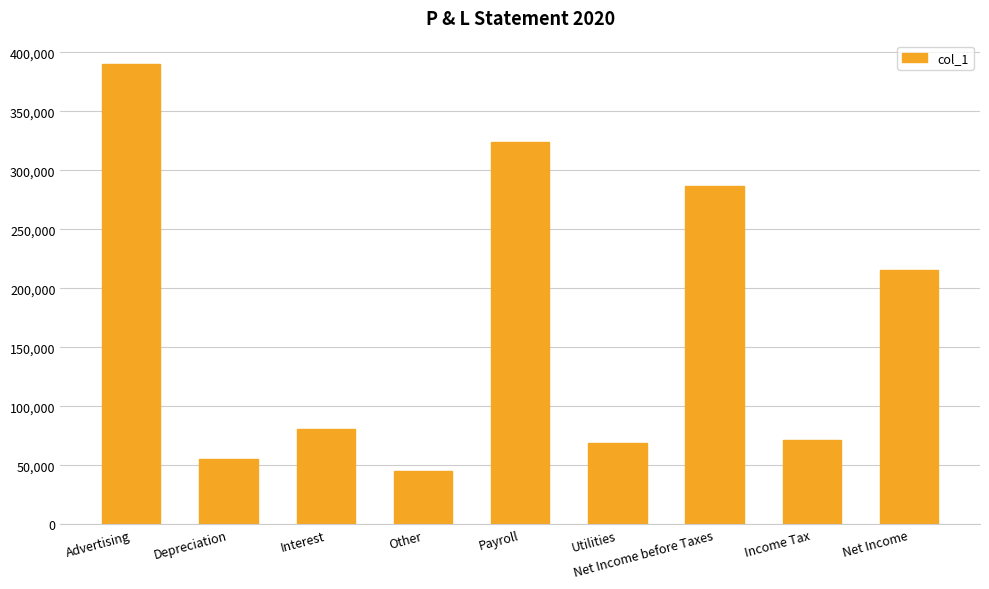

What is the average value?

170894